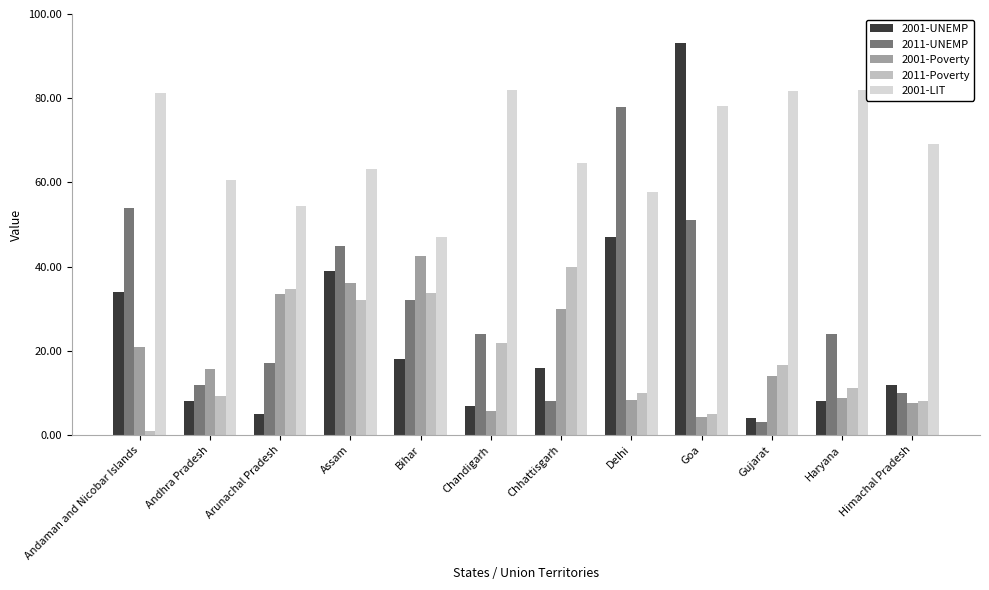

What is the smallest value displayed?

1.0